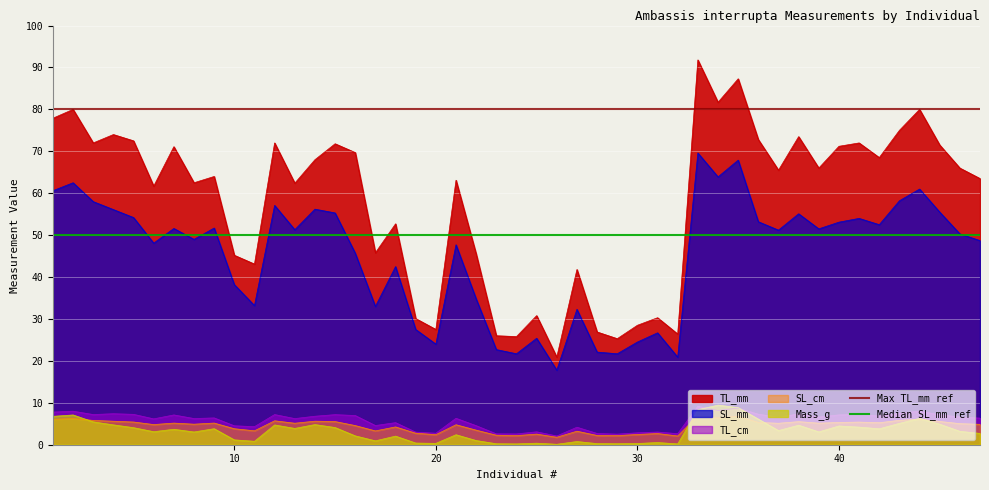

Which series has the largest total across all categories?

Max TL_mm ref